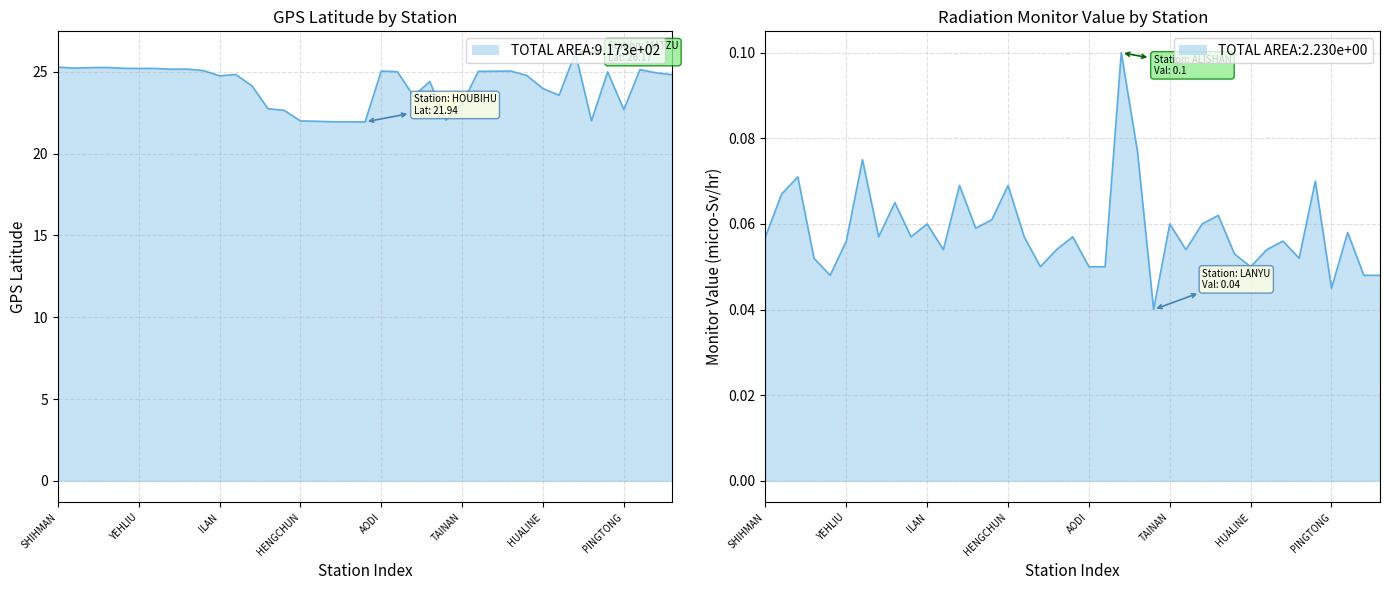

At which label does Monitor Value (micro-Sv/hr) reach its peak?

ALISHAN